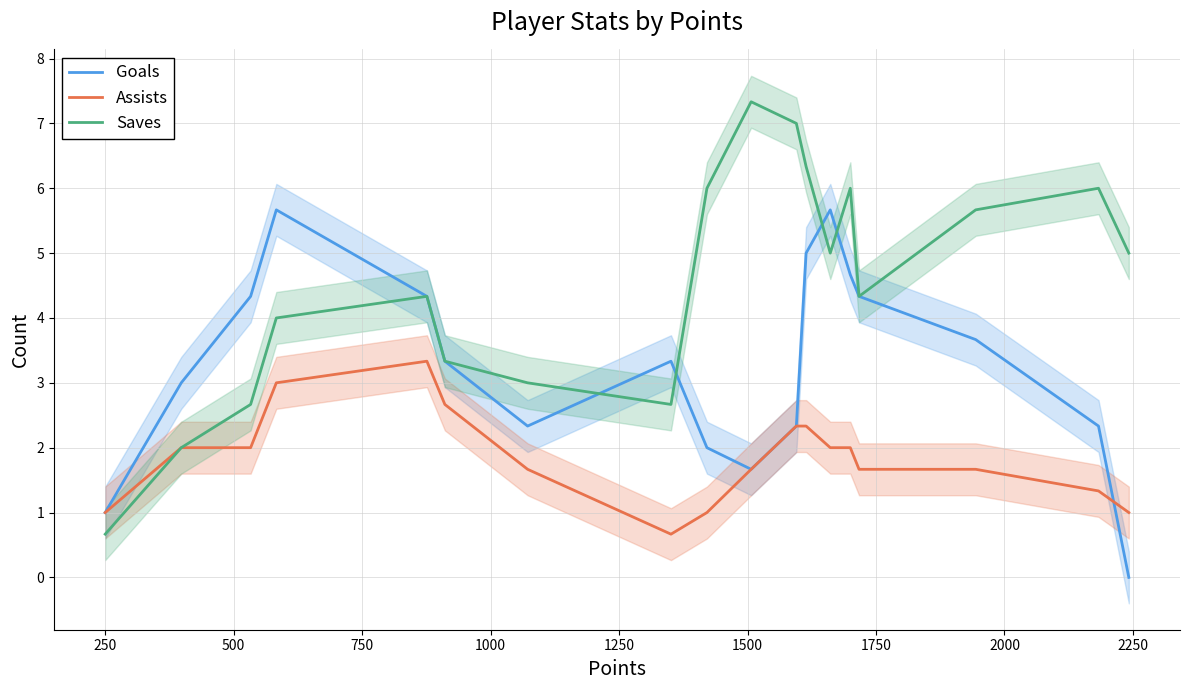

What is the highest value of the Goals series?

5.7